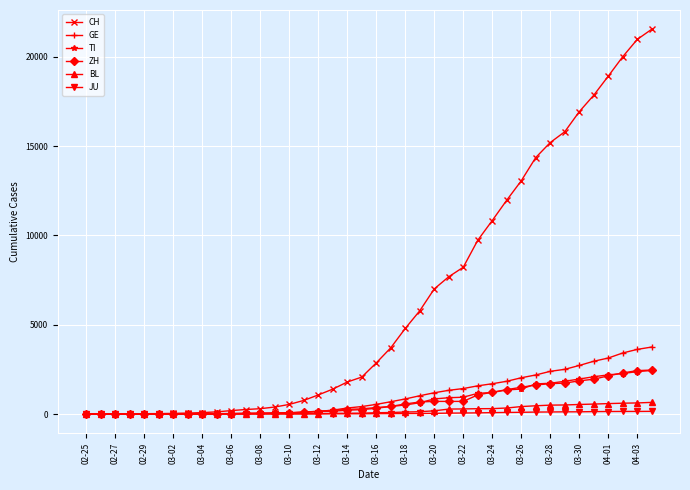

What is the maximum value shown in the chart?

21535